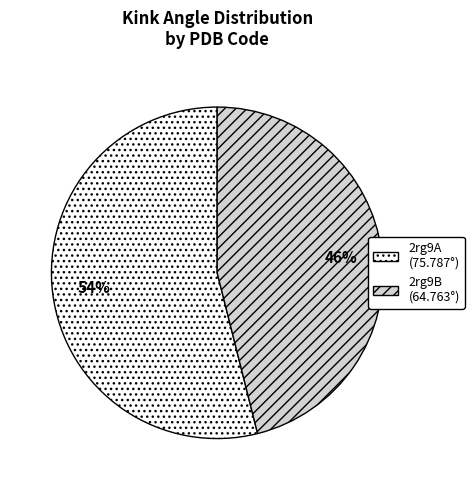

Is it true that 2rg9B is 46% of the pie?

True